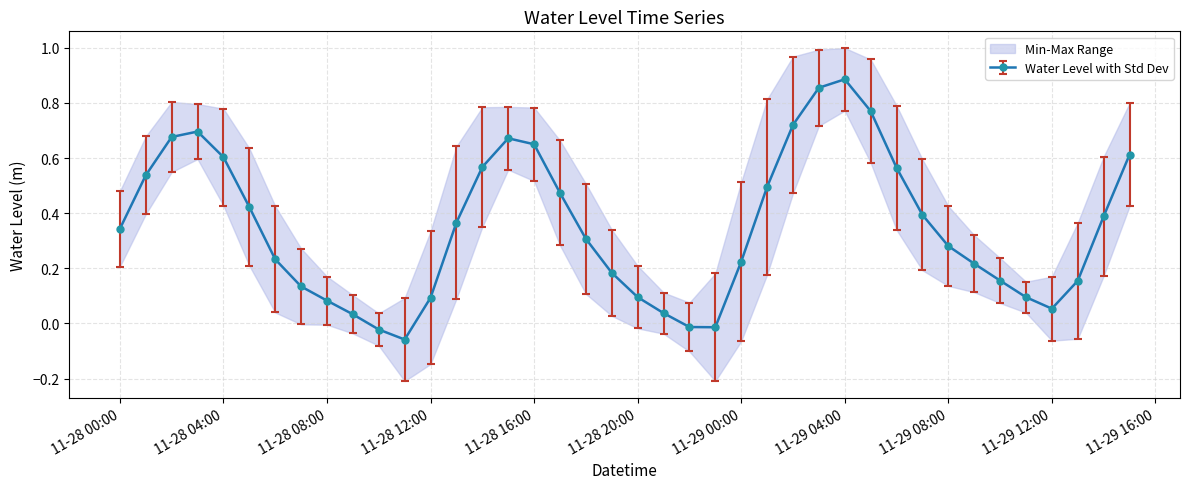

True or false: there are more than 0 points higher than both neighbors.

True